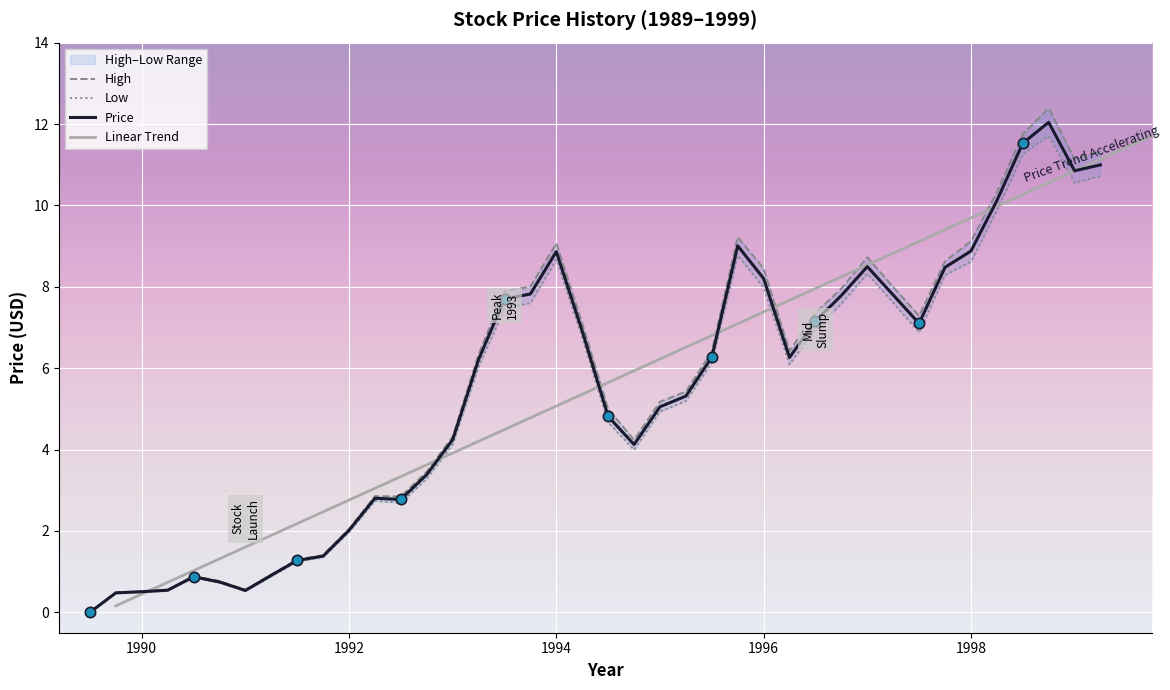

Which series reaches the maximum Y coordinate?

High